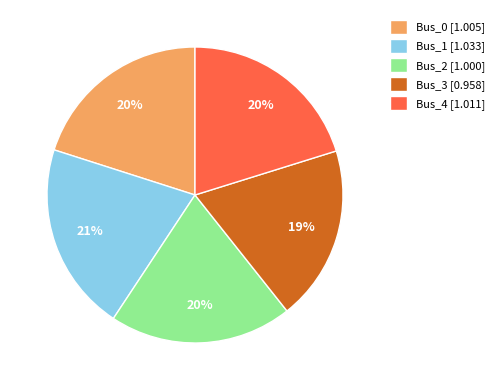

Is there any slice that represents more than half of the pie?

No